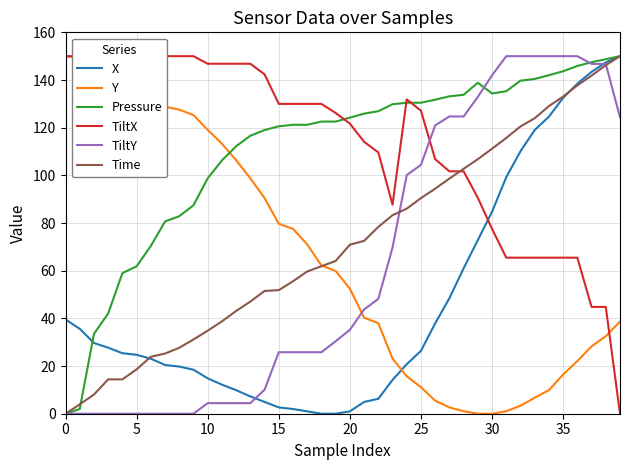

What is the label of the 24th point from the right?

16